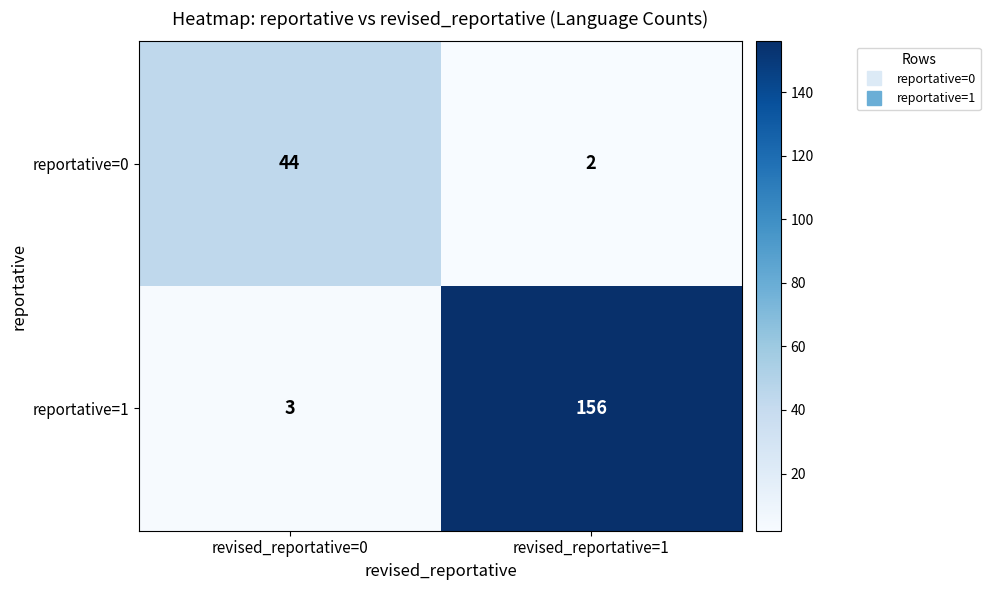

Is it true that reportative=1 equals 2 at revised_reportative=0?

False